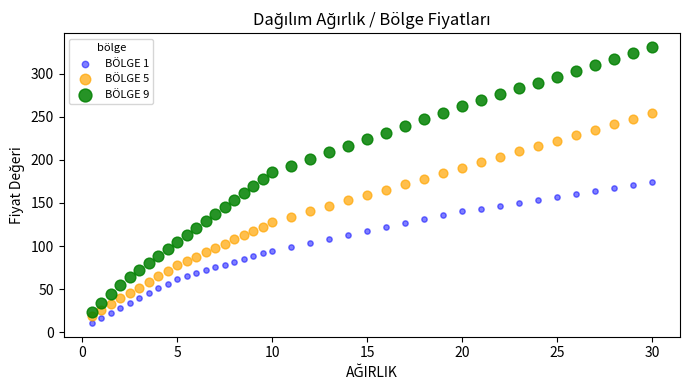

What is the X range (max minus min) for the scatter plot?

29.5